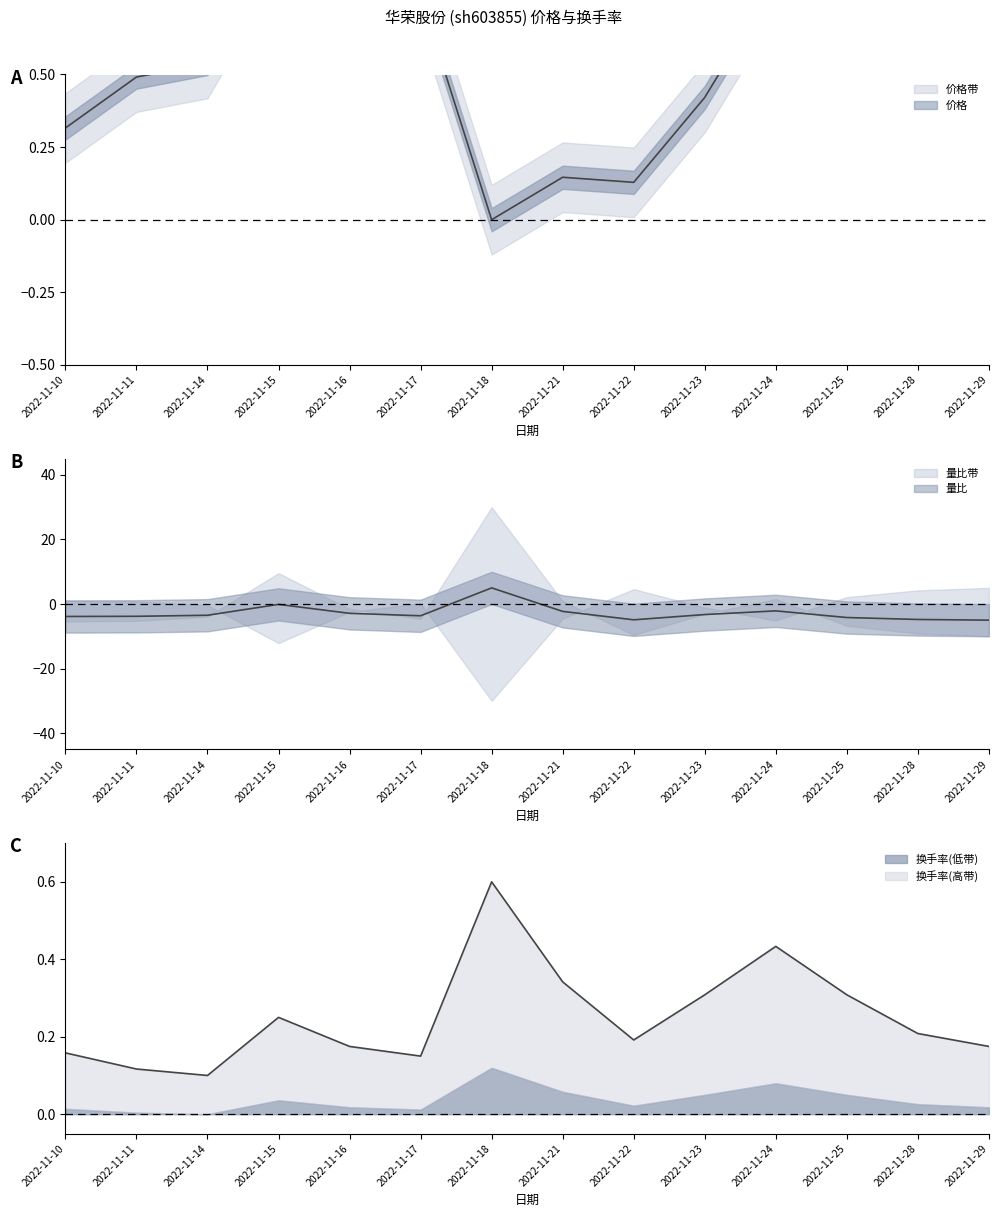

Between which two adjacent categories do 量比 and 换手率 first intersect?

2022-11-17 and 2022-11-18